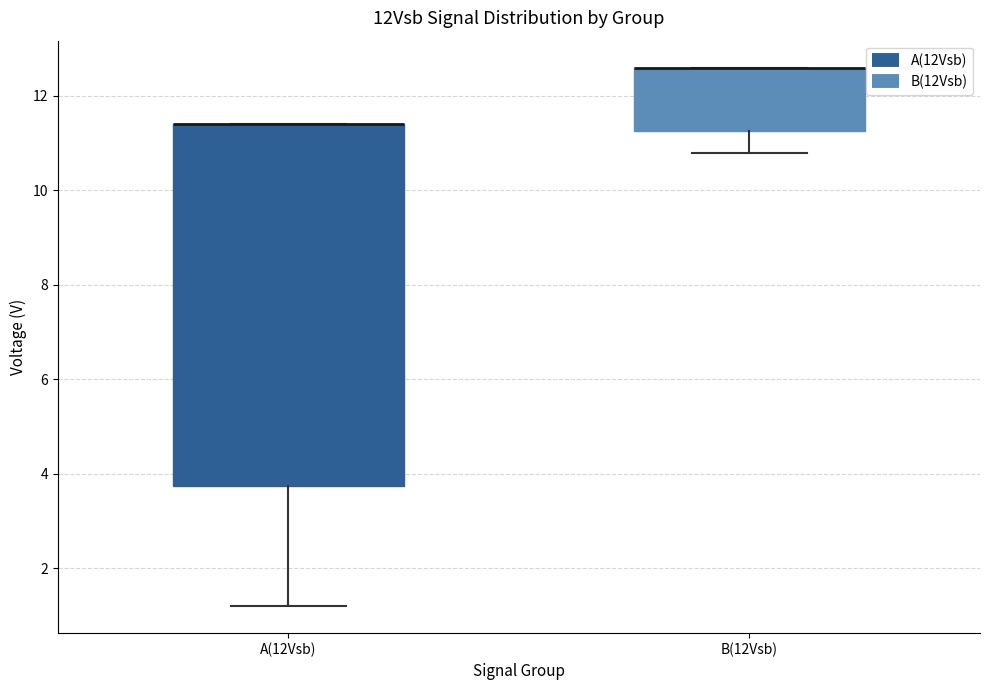

Where is the upper edge of the box for A(12Vsb) on the y-axis? The values are not printed on the chart, so give them approximately, as read against the axis.

11.4